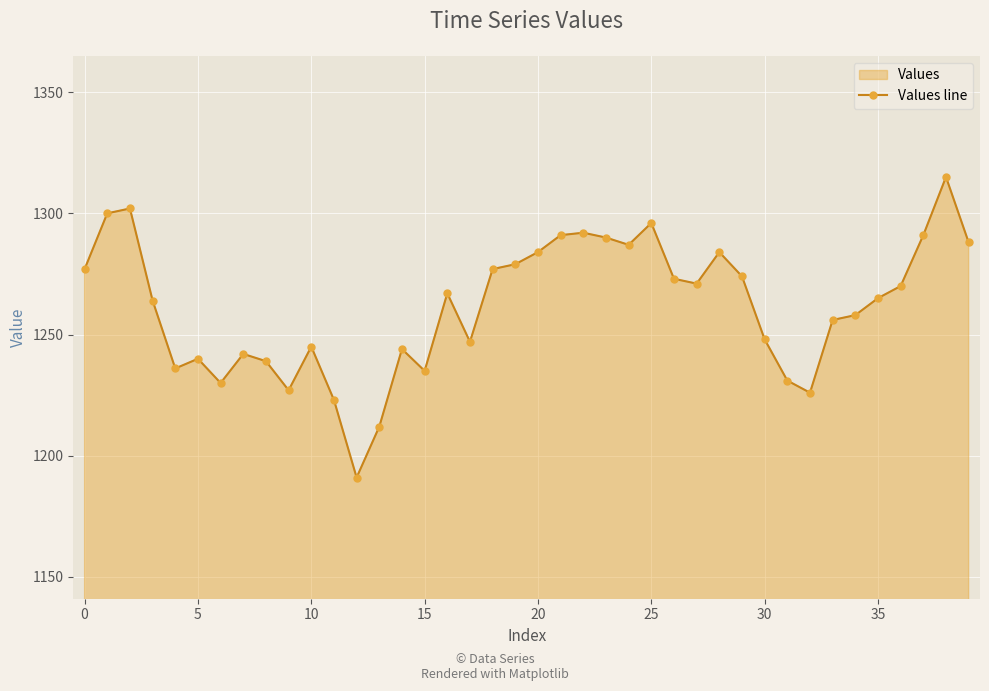

Reading right to left, list all the values displayed in this chart.

1288	1315	1291	1270	1265	1258	1256	1226	1231	1248	1274	1284	1271	1273	1296	1287	1290	1292	1291	1284	1279	1277	1247	1267	1235	1244	1212	1191	1223	1245	1227	1239	1242	1230	1240	1236	1264	1302	1300	1277